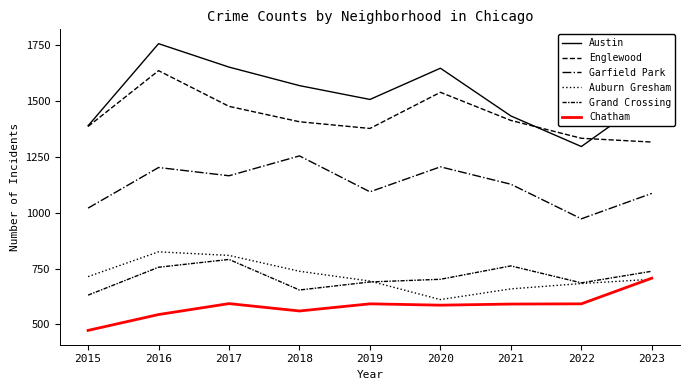

Which category has the highest value in the Garfield Park series?

2018